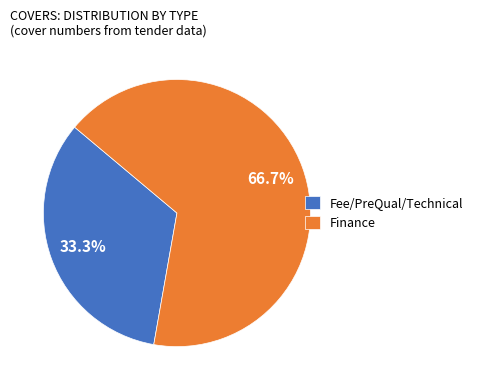

To the nearest percent, what percentage of the pie is Fee/PreQual/Technical?

33%